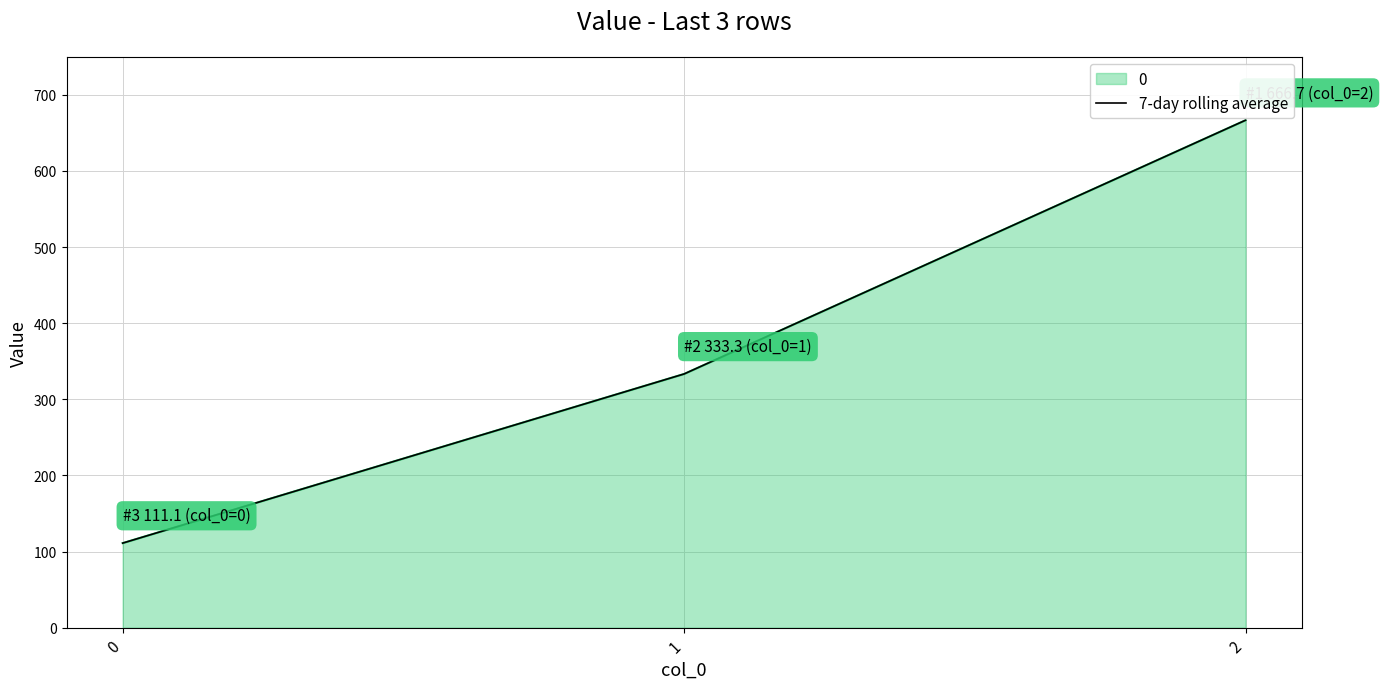

True or false: the data shows 1161.1 at 2.

False